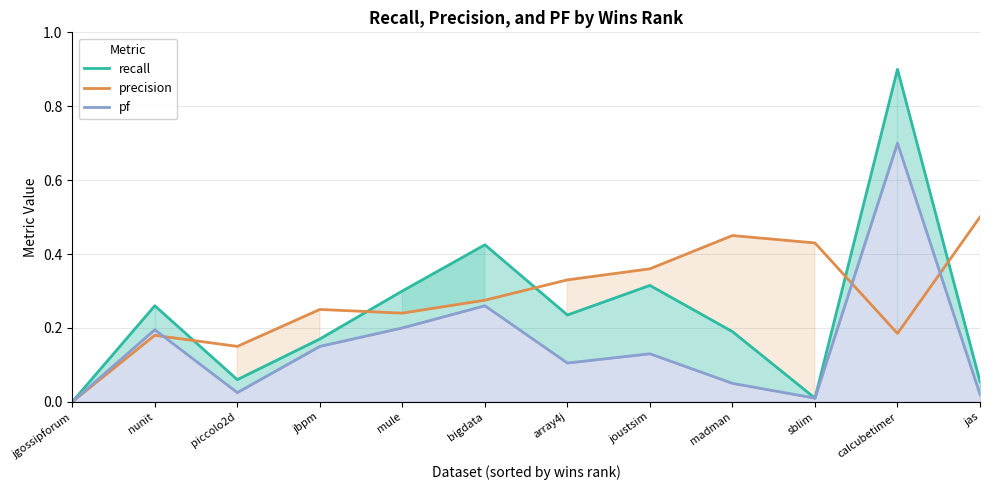

What is the approximate value of recall at madman?

0.2